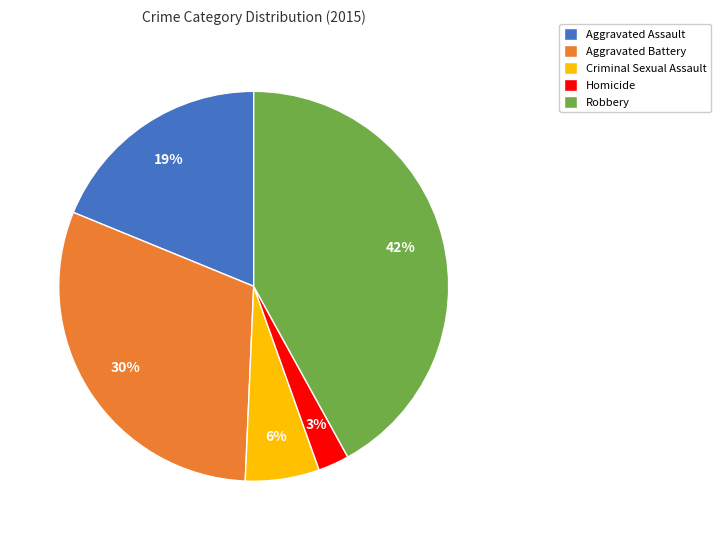

What percentage is the Aggravated Battery slice, to the nearest percent?

30%